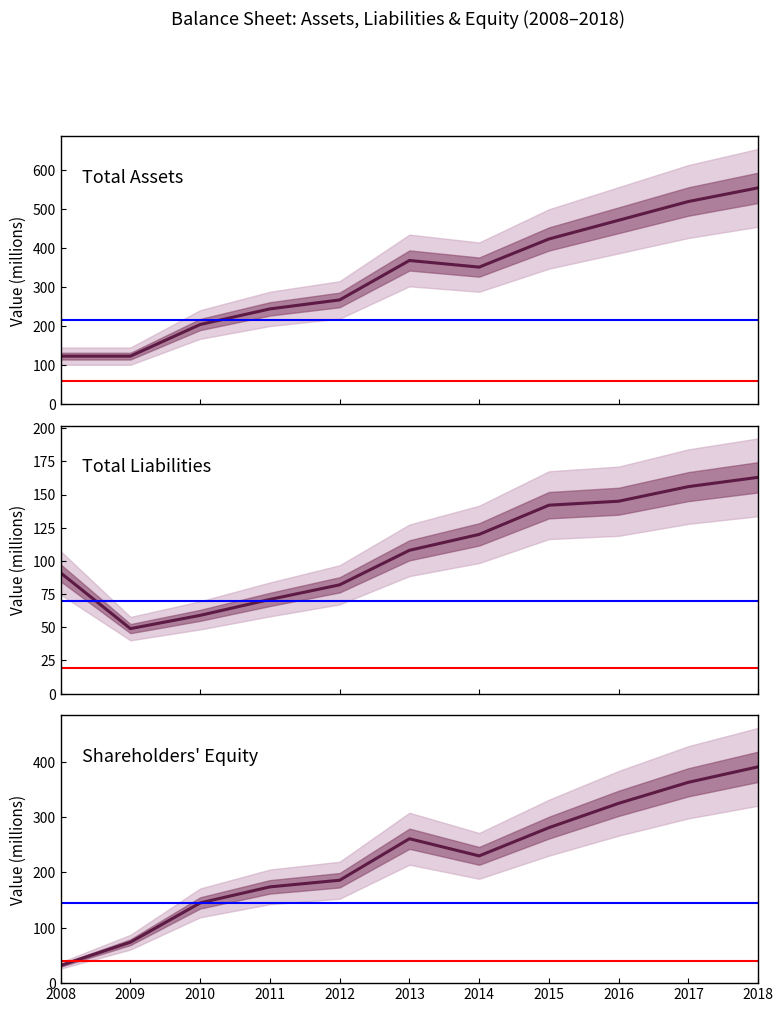

Rank the categories by Total Assets value from highest to lowest.

2018, 2017, 2016, 2015, 2013, 2014, 2012, 2011, 2010, 2008, 2009